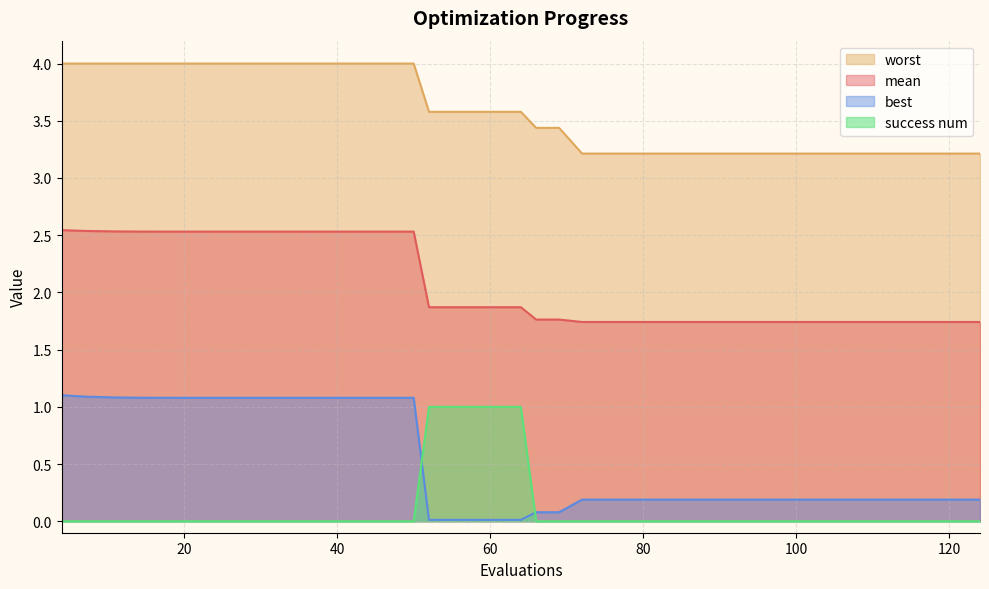

What is the difference between the second highest and second lowest values in the worst series?

0.8